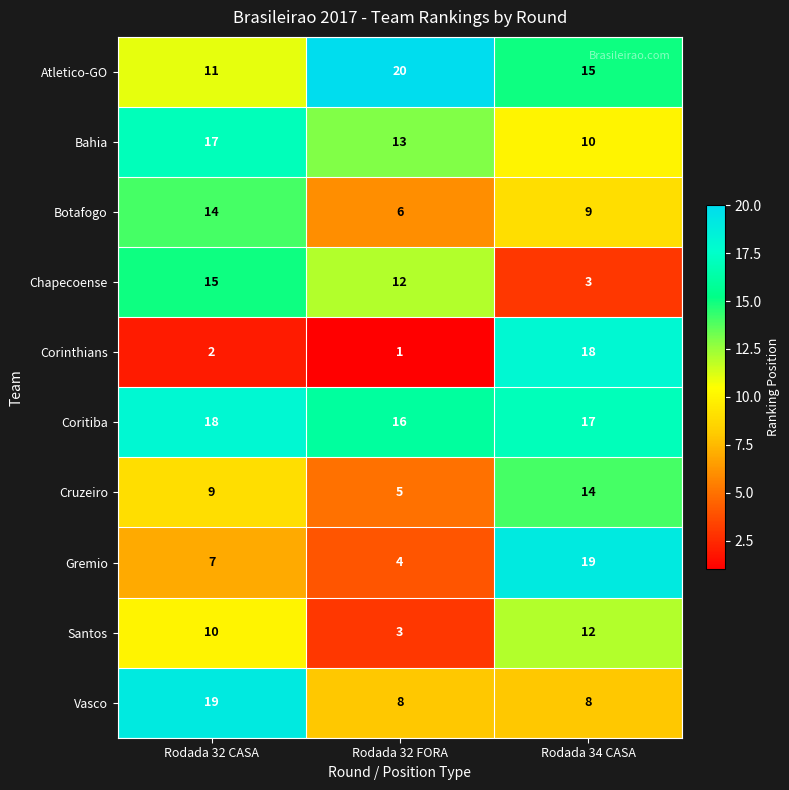

The Botafogo series shows 9 at Rodada 34 CASA. True or false?

True